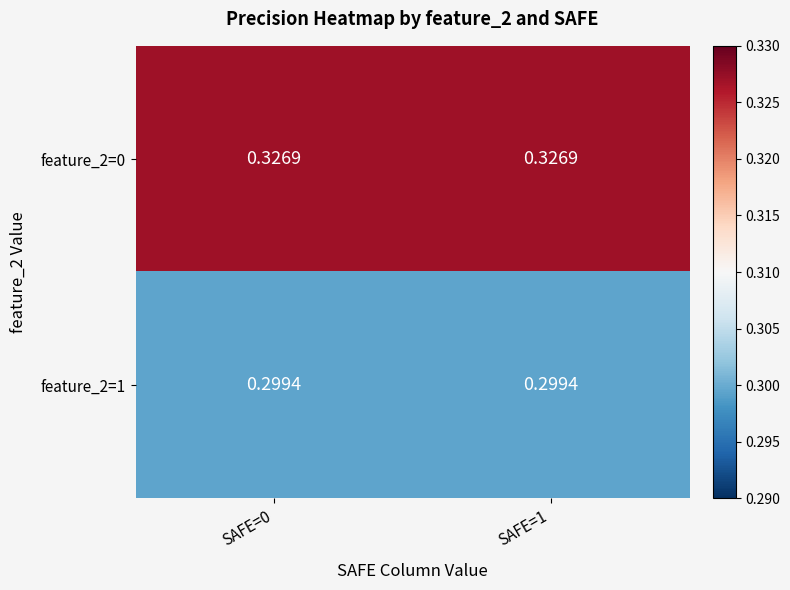

Is the value of feature_2=0 at SAFE=1 greater than the value of feature_2=1 at SAFE=1?

Yes